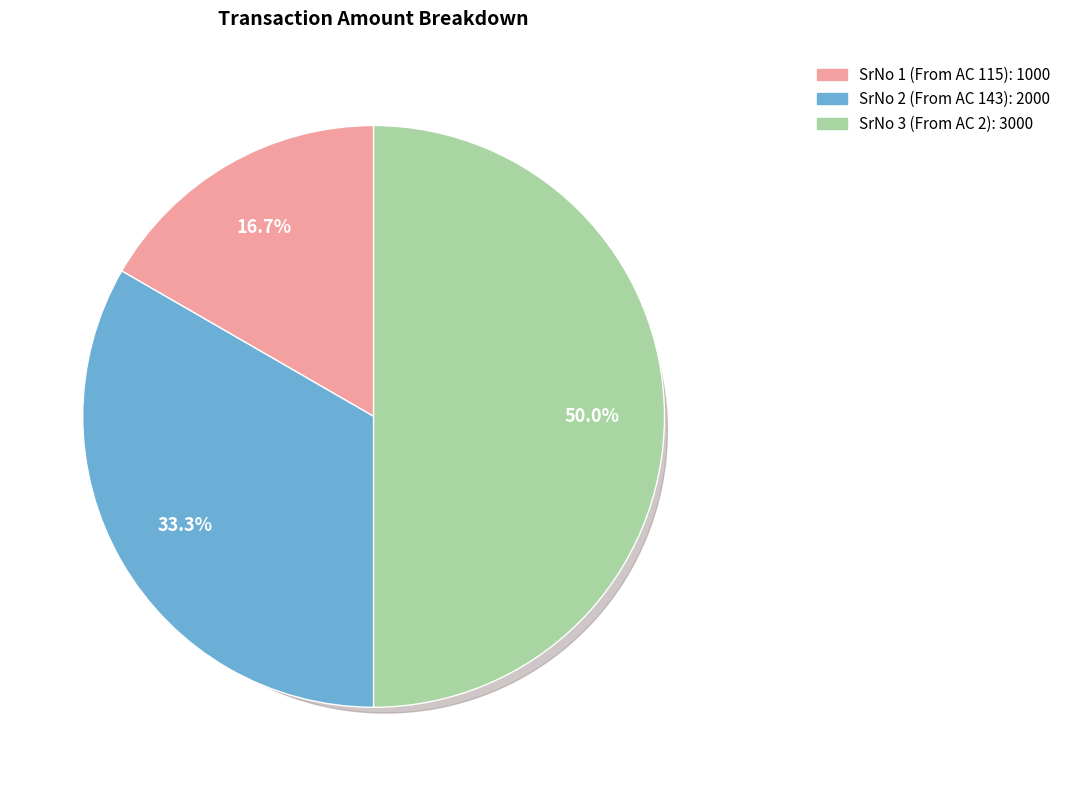

Rank the categories by value from highest to lowest.

3, 2, 1